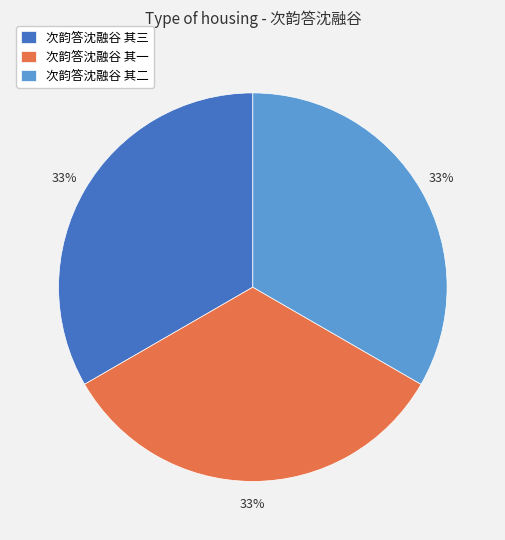

Do 次韵答沈融谷 其一 and 次韵答沈融谷 其三 together represent more than half of the pie?

Yes